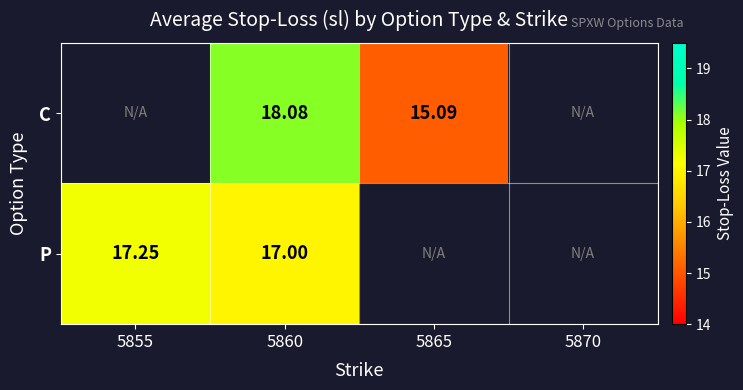

Is the value of P at 5855 greater than the value of C at 5865?

Yes